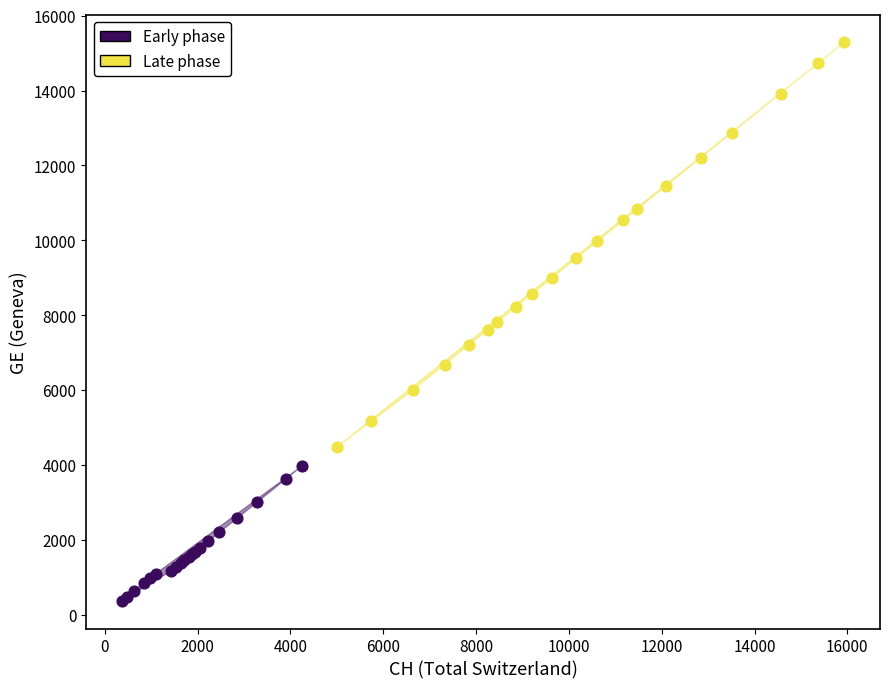

What are all the series names shown in the legend?

Early phase, Late phase